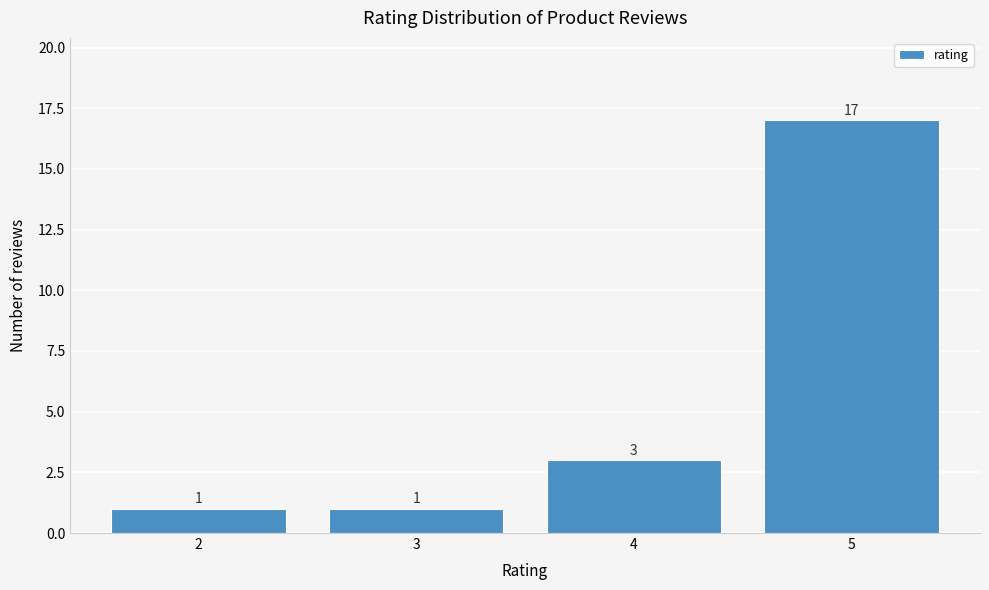

Reading right to left, transcribe all the data shown in this chart.

5=17	4=3	3=1	2=1